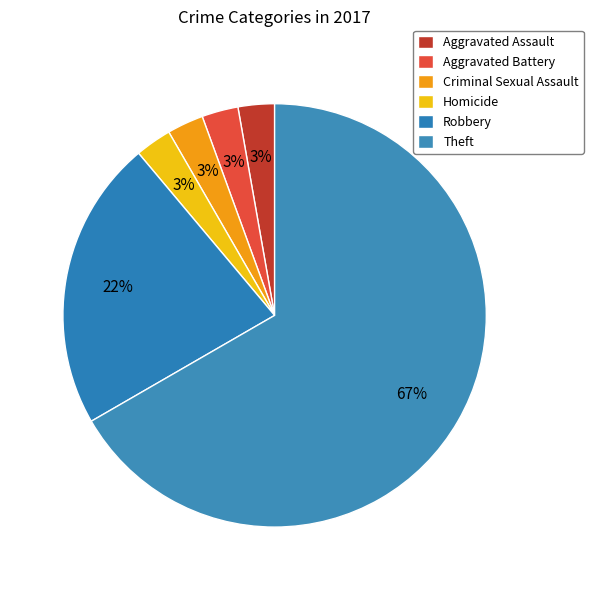

Approximately how many times larger is the value at Robbery compared to Theft?

0.3